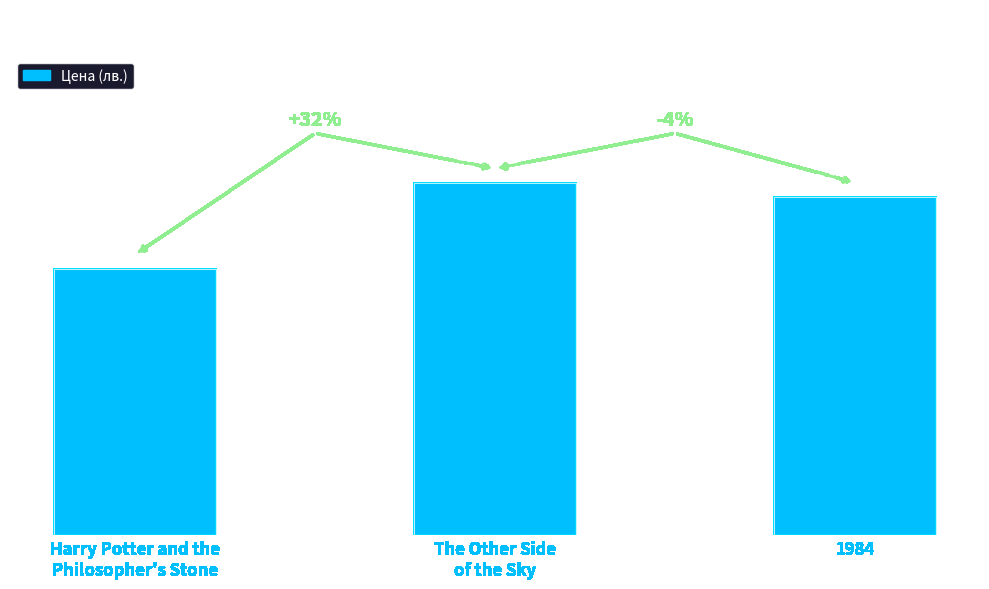

What is the label of the 2nd bar from the left?

The Other Side
of the Sky